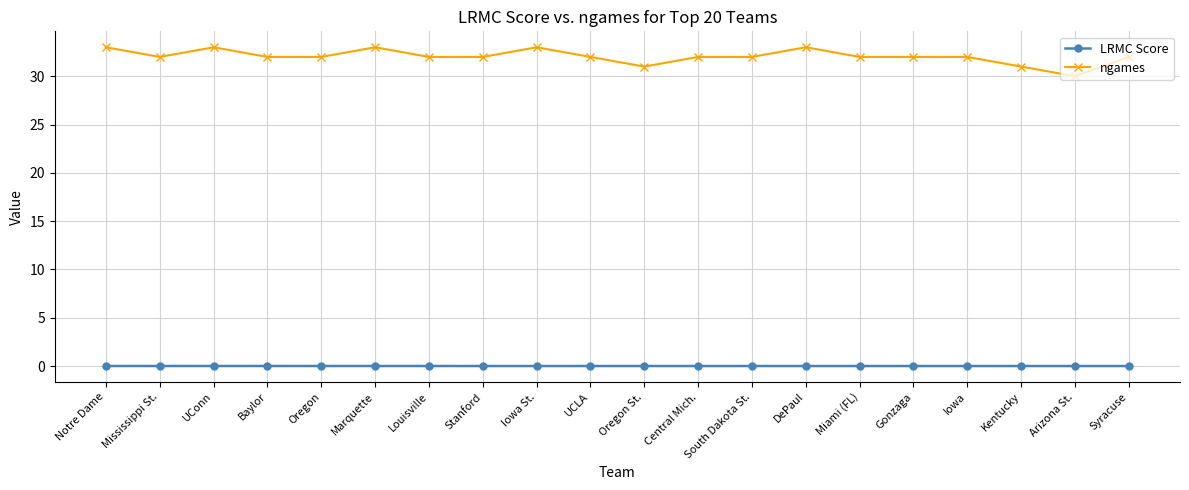

What is the total value across all series at Kentucky?

31.0